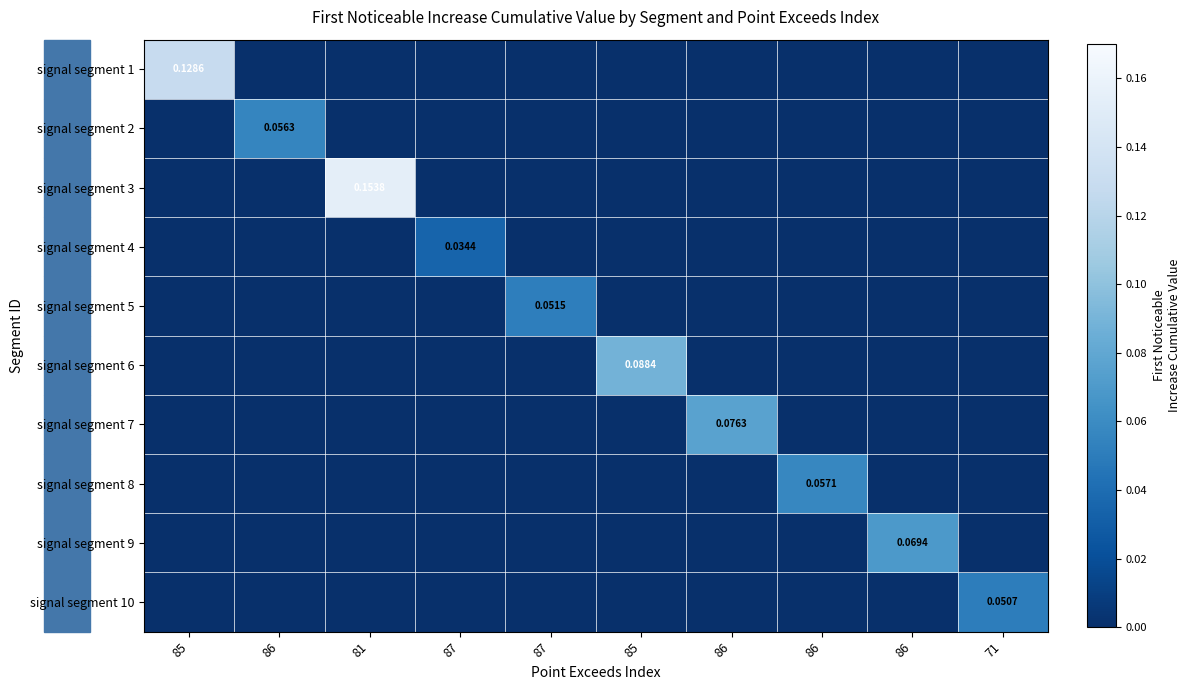

The signal segment 9 series shows 0.0 at 86. True or false?

True